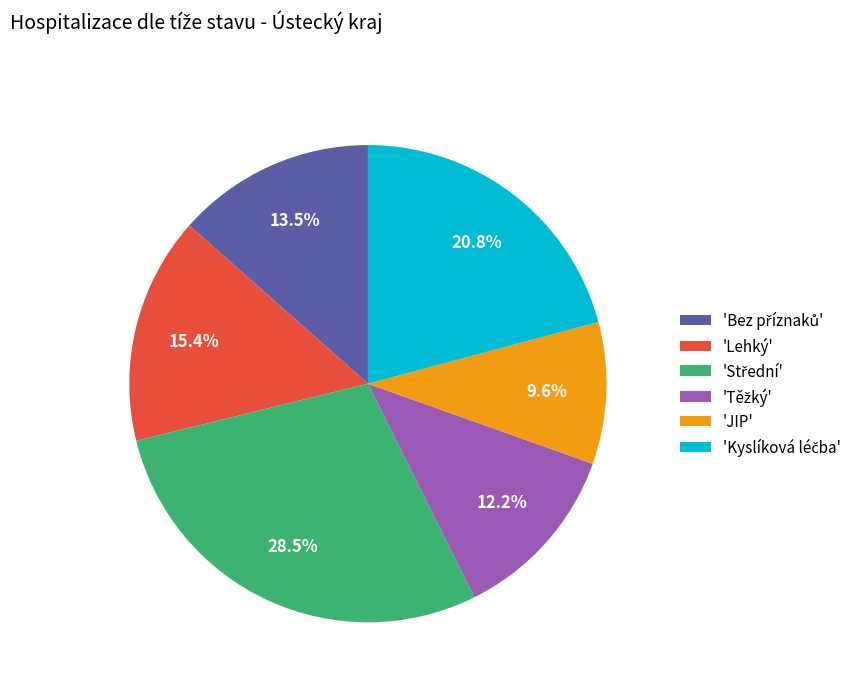

Which slice is the smallest?

'JIP'